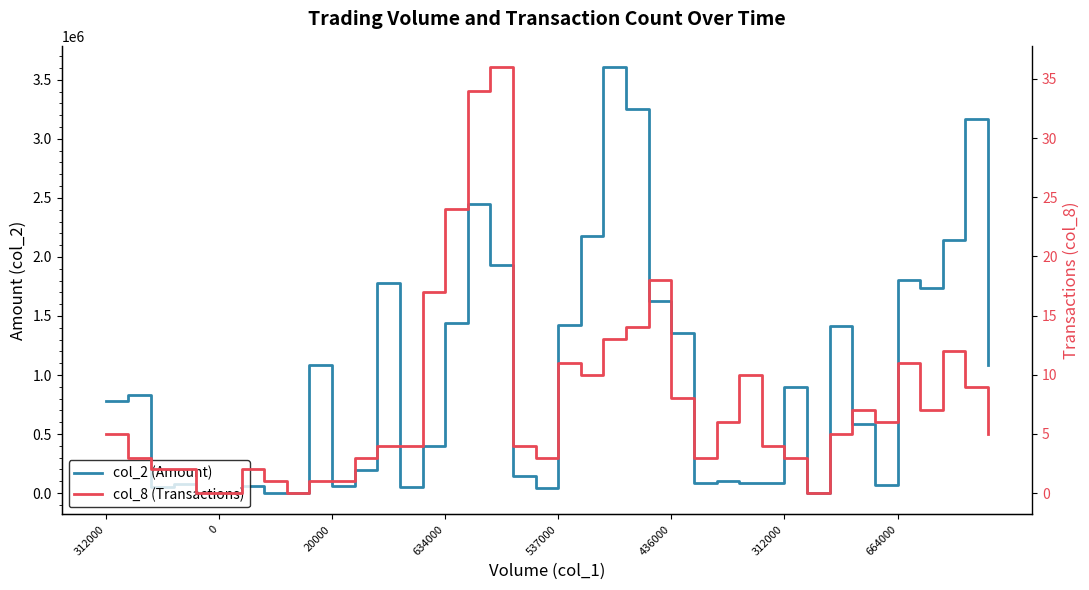

What is the label of the 35th point from the left?

34